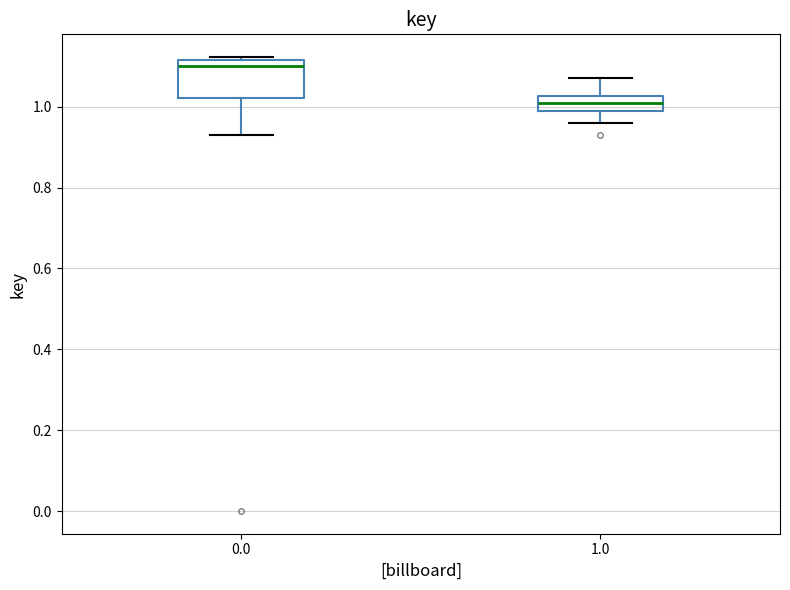

Reading left to right, transcribe this box plot: for each box, give where its median line is, the range the box spans, and where its two whiskers end, as read against the y-axis. The values are not printed on the chart, so give them approximately, as read against the axis.

0.0: median 1.10, box 1.02 to 1.12, whiskers 0.92 to 1.12 (just above the box's upper edge)
1.0: median 1.00, box 0.98 to 1.02, whiskers 0.96 to 1.08